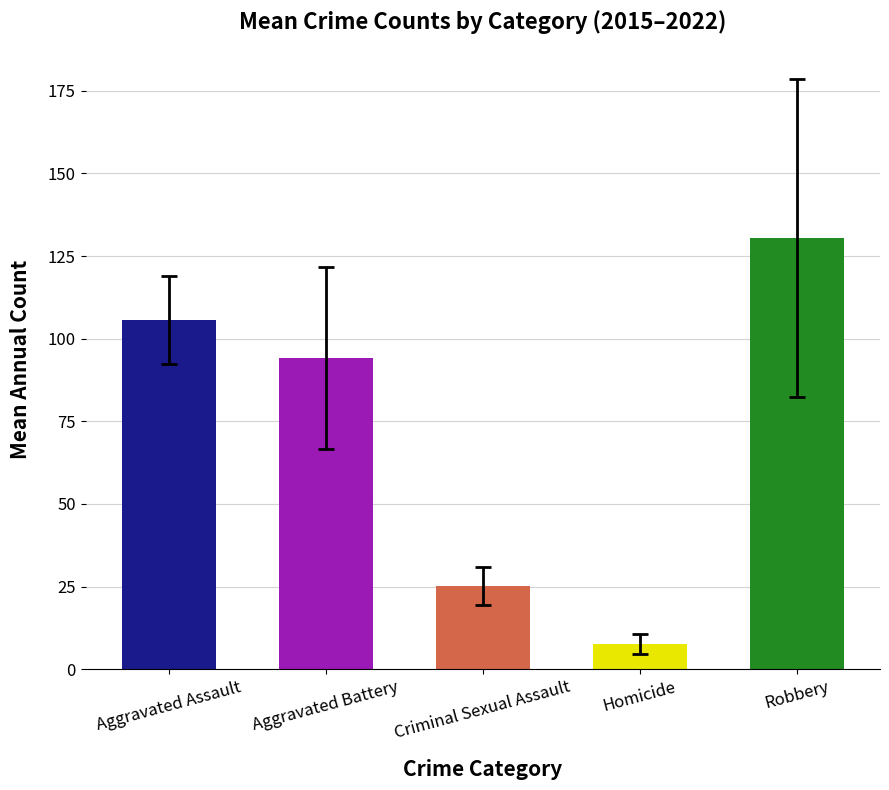

What is the change in value from Criminal Sexual Assault to Homicide?

-17.5